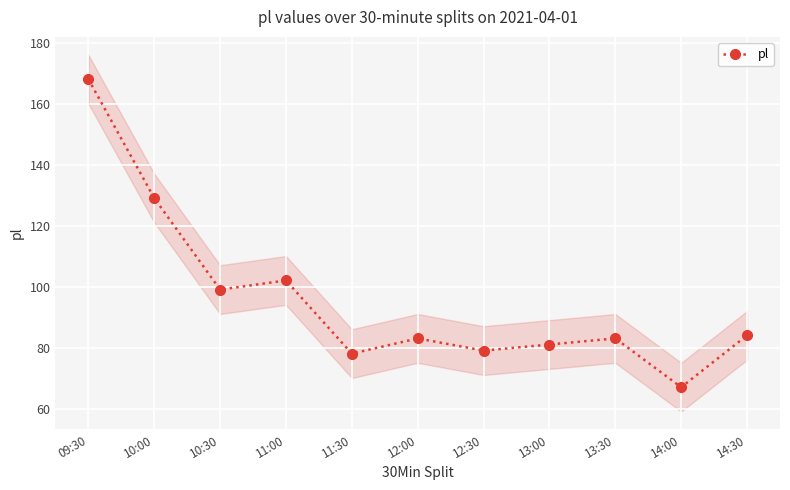

What is the change in value from 11:30 to 14:00?

-11